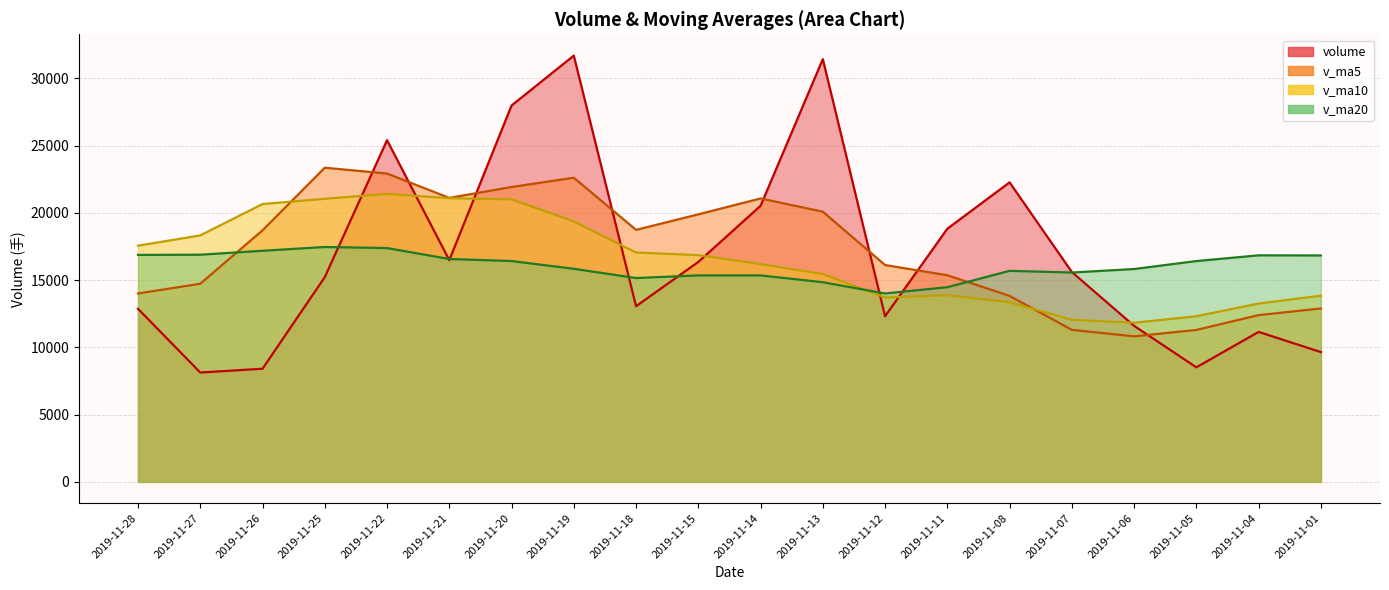

List the series in order of their peak value, highest first.

volume, v_ma5, v_ma10, v_ma20